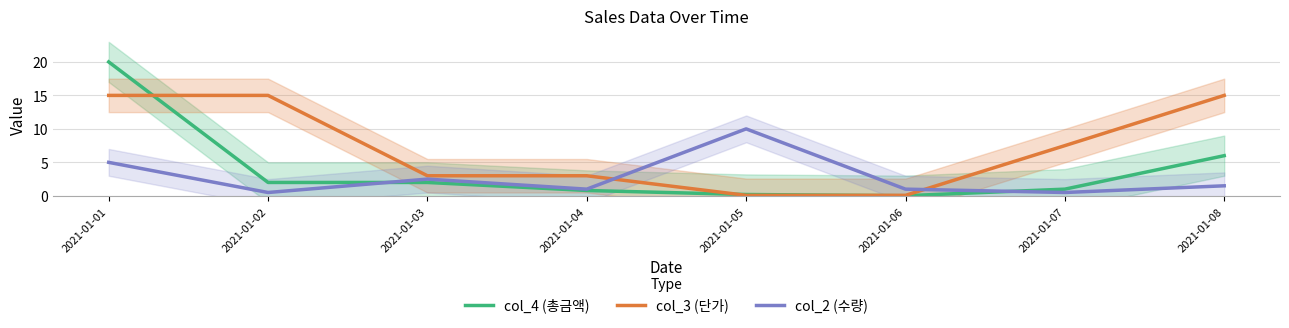

Which series has the largest total across all categories?

col_3 (단가)